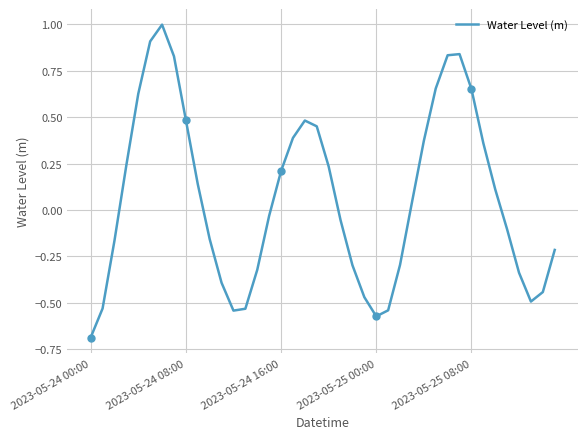

The value at 7 is 0.8. True or false?

True